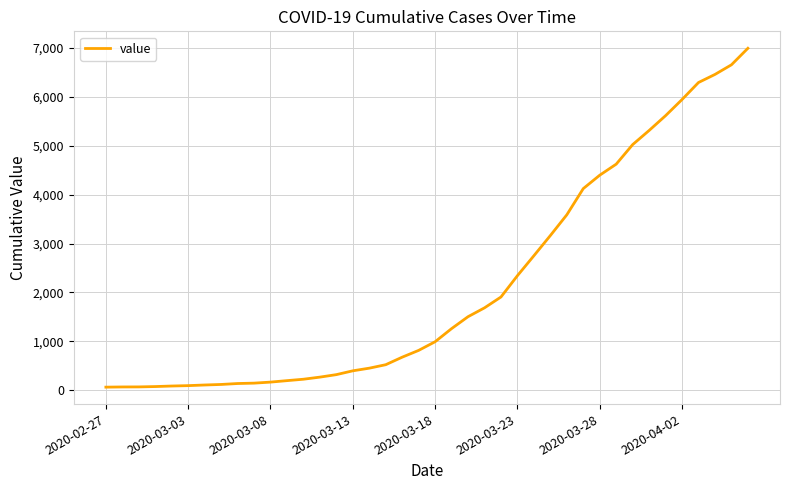

Does the chart display data point markers on the line(s)?

No